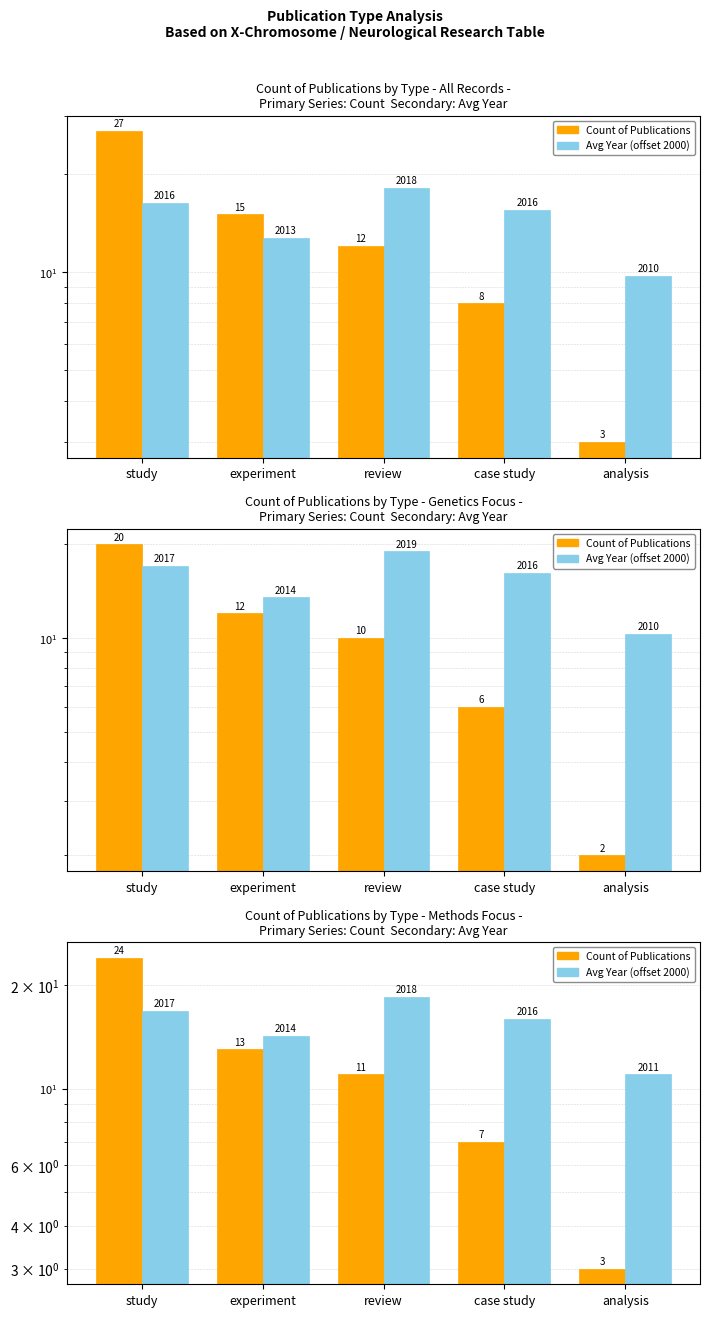

At experiment, list the series in order from largest to smallest.

Avg Year (offset from 2000), Count of Publications